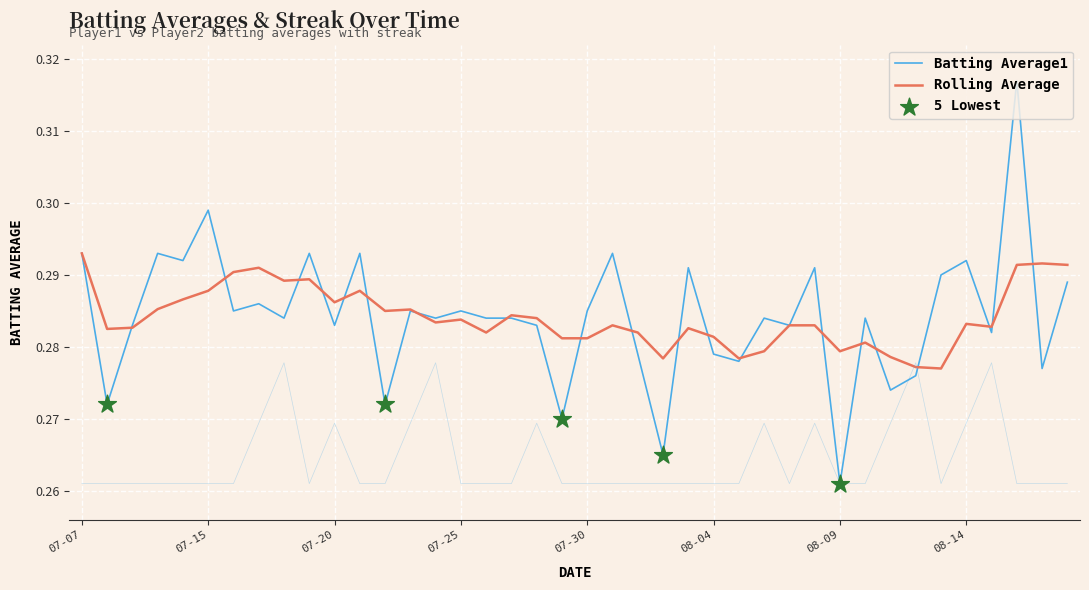

Which series has the largest total across all categories?

Batting Average1